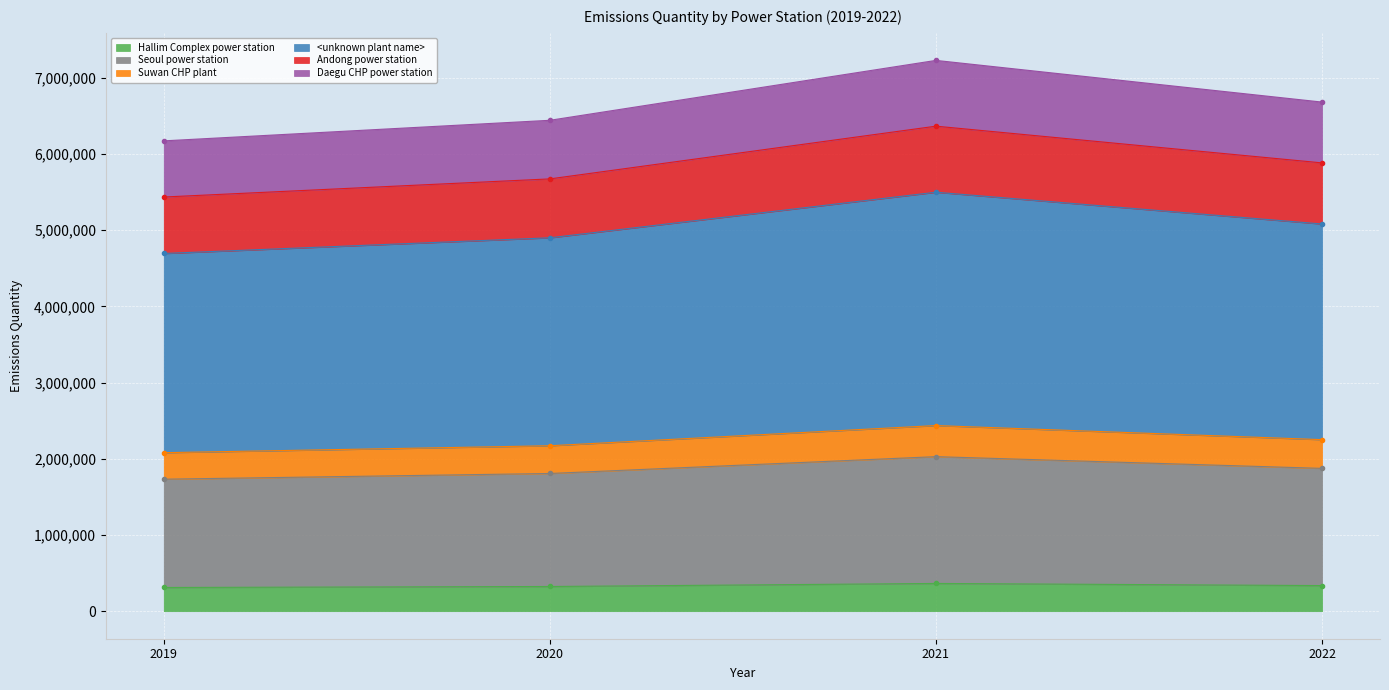

True or false: Andong power station and <unknown plant name> intersect in this chart.

False